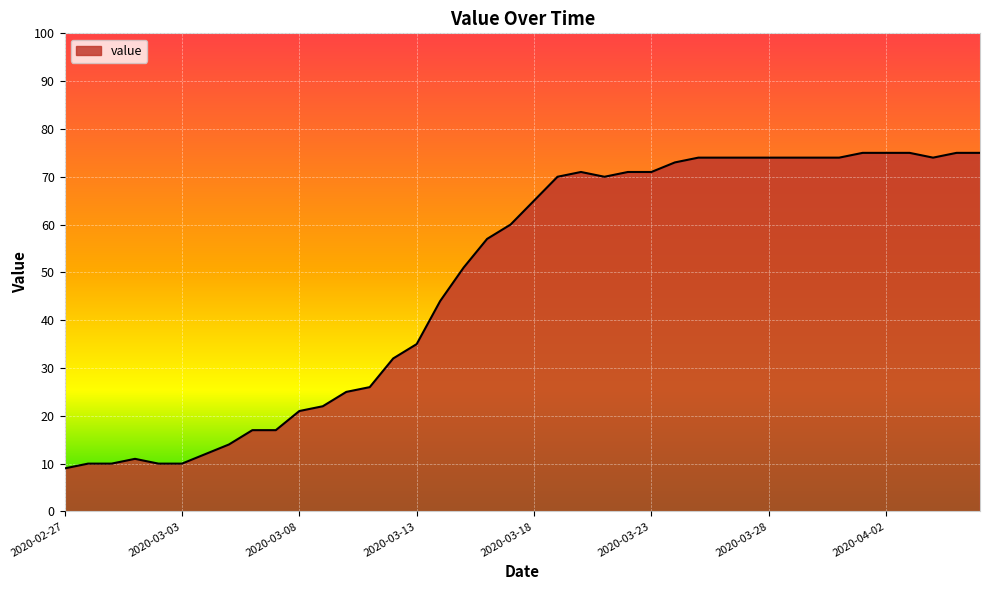

What is the greatest value displayed?

75